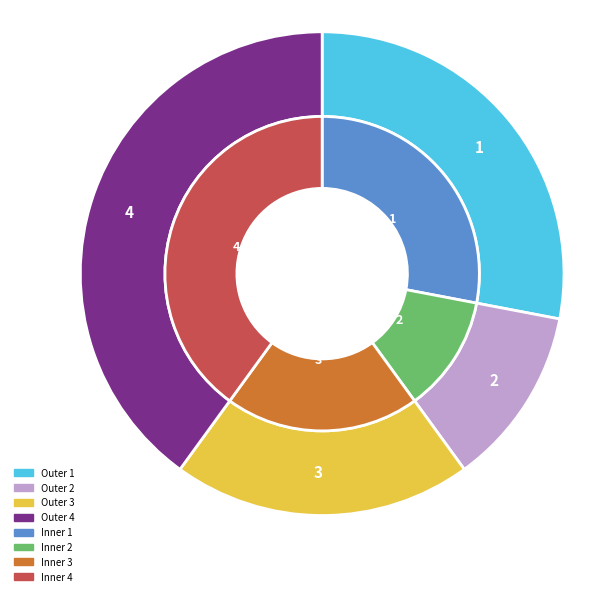

What percentage is NOT represented by 2?

88.0%